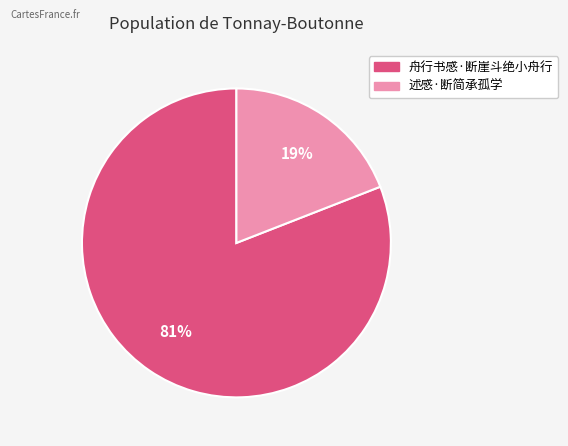

To the nearest percent, what portion does 舟行书感·断崖斗绝小舟行 represent?

81%